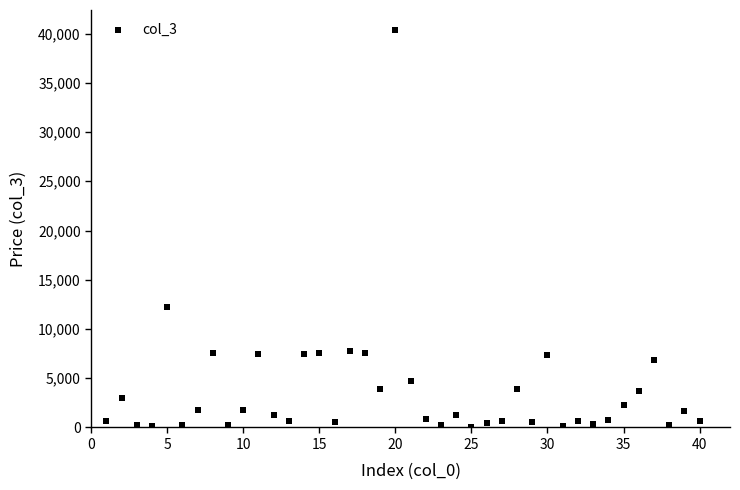

What Y value in the scatter plot is closest to 20215?

12263.4